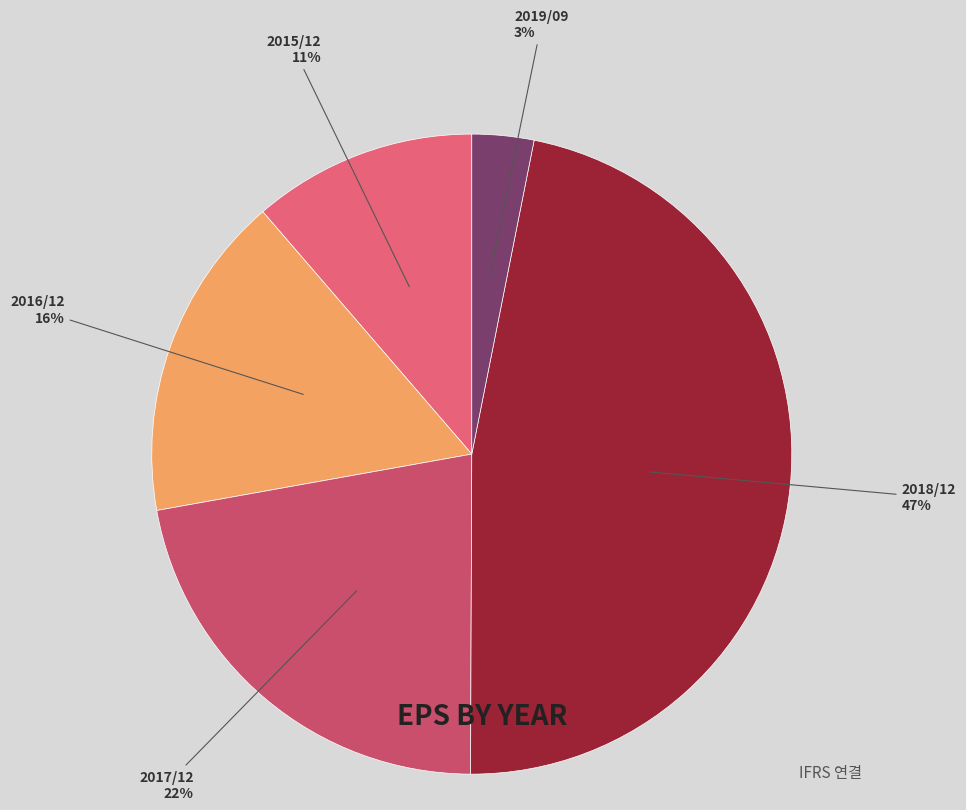

To the nearest percent, what percentage of the pie is 2019/09?

3%